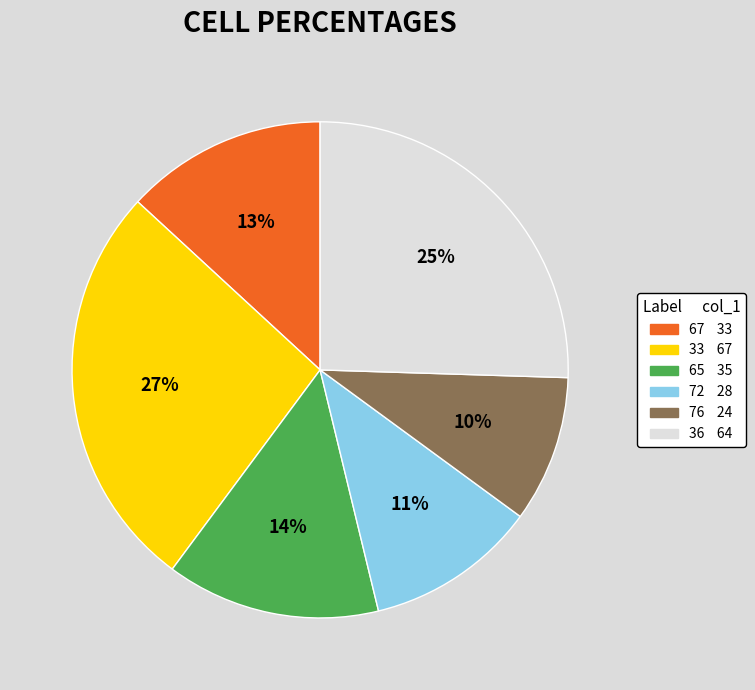

Rank the categories by value from highest to lowest.

33, 36, 65, 67, 72, 76